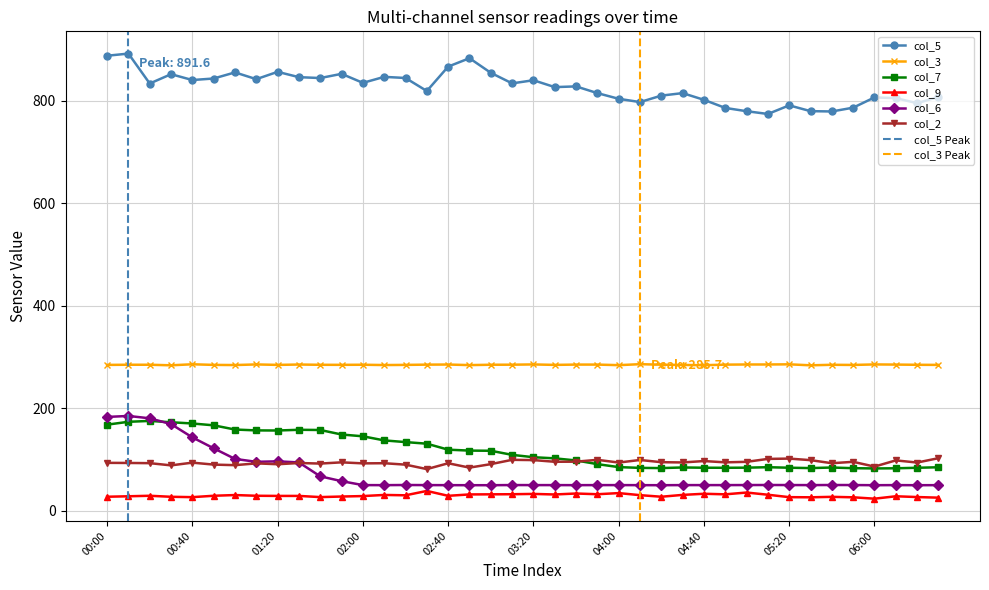

Where is col_7 nearest to the value 128?

02:30